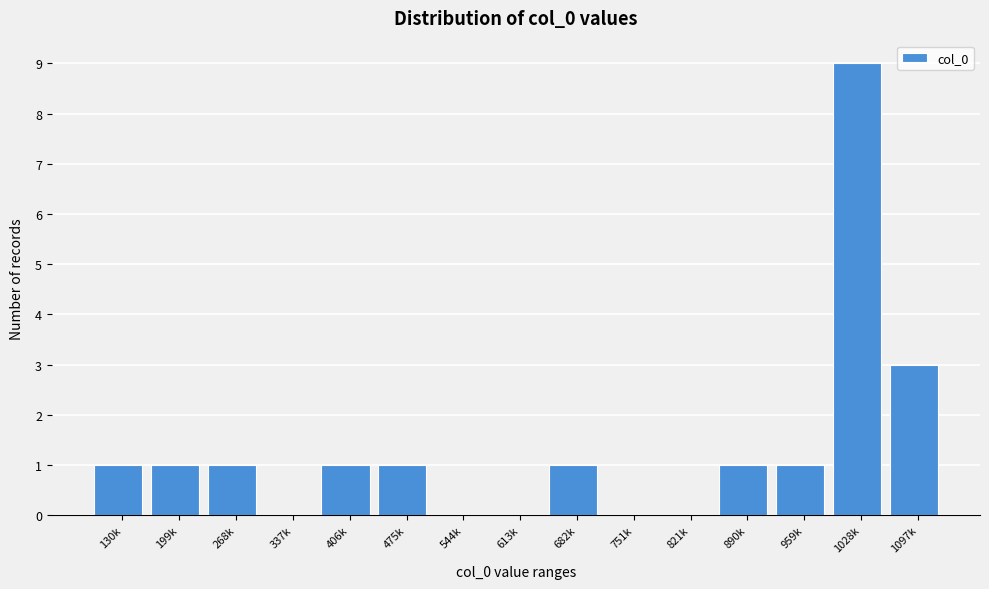

Reading right to left, extract all data points from this chart.

1097k=3	1028k=9	959k=1	890k=1	821k=0	751k=0	682k=1	613k=0	544k=0	475k=1	406k=1	337k=0	268k=1	199k=1	130k=1